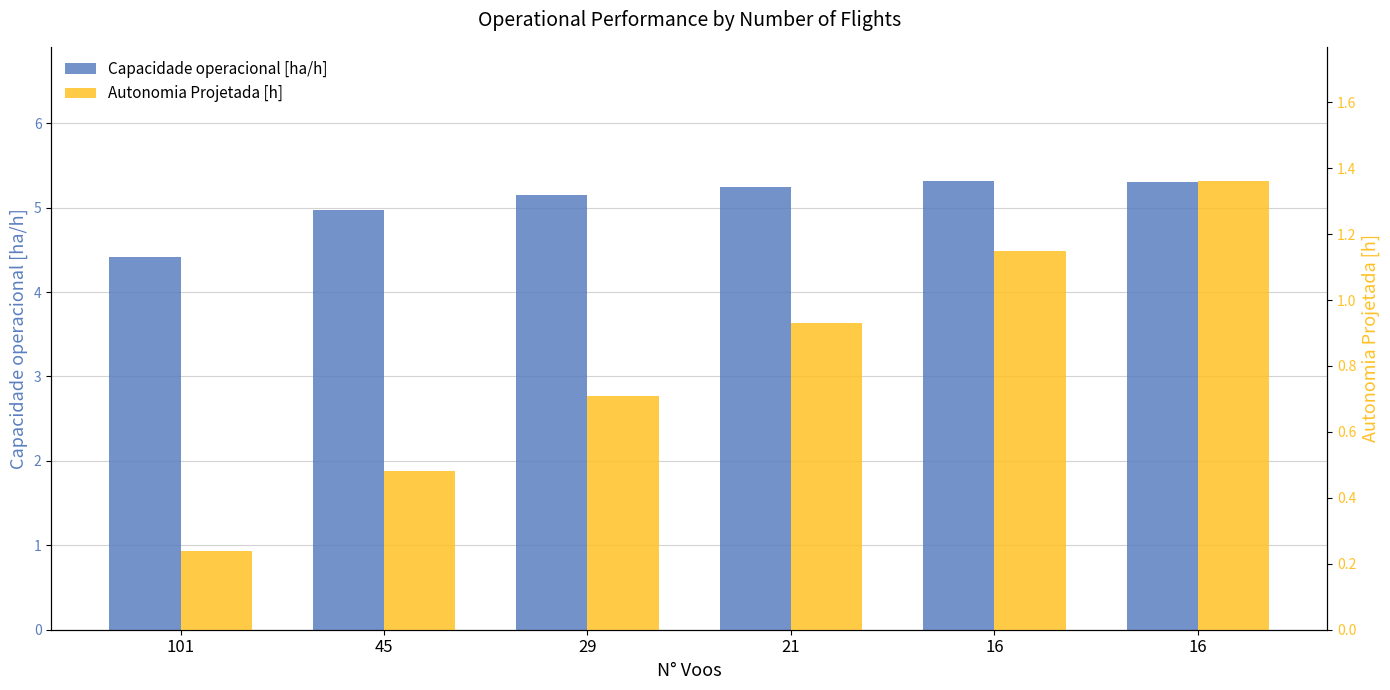

Between 21 and 16, which series saw the biggest shift?

Autonomia Projetada [h]